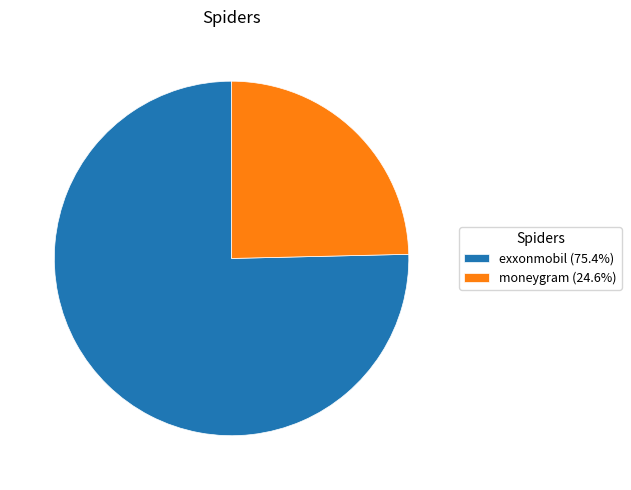

What is the smallest slice in the pie chart?

moneygram